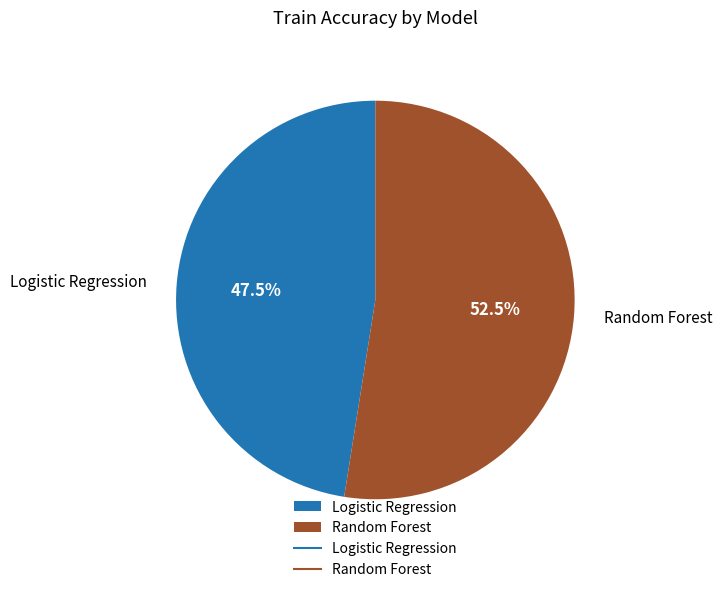

What is the largest slice in the pie chart?

Random Forest